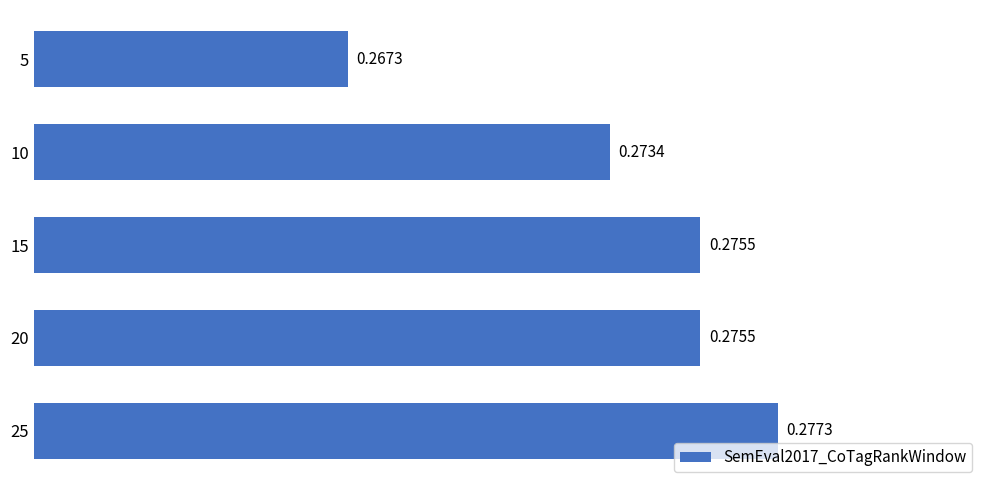

Between 20 and 5, which is larger?

20